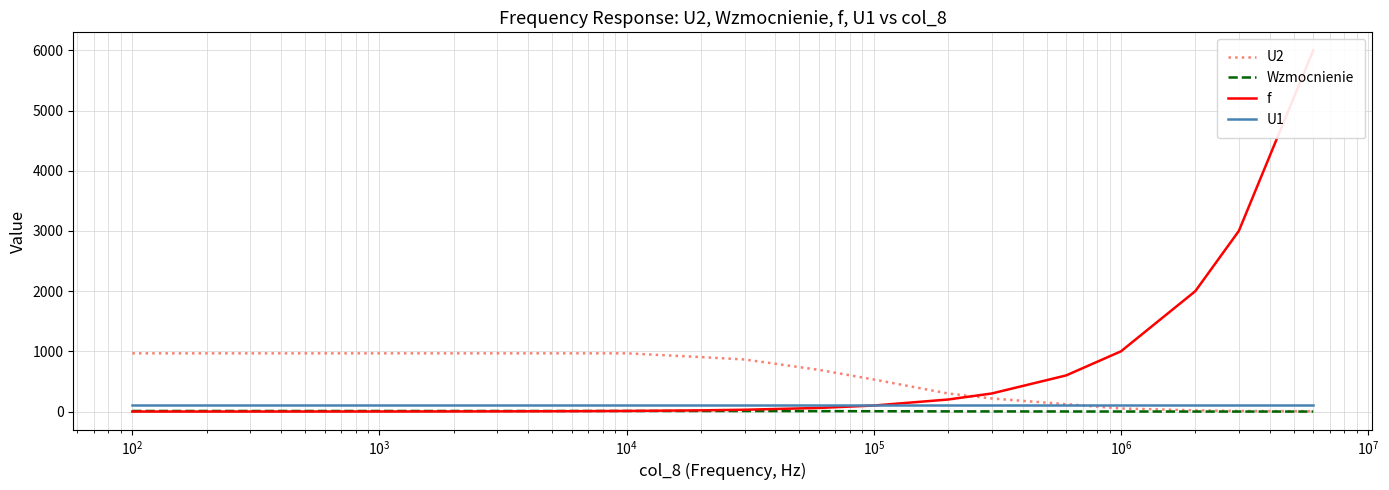

Reading left to right, transcribe all the data shown in this chart.

U2: 967.5	967.5	967.5	967.5	967.5	967.5	967.5	967.5	967.5	905.0	865.0	692.5	532.5	300.0	217.5	122.5	50.8	20.0	10.2	5.0
Wzmocnienie: 9.5	9.5	9.5	9.5	9.5	9.5	9.5	9.5	9.5	8.9	8.5	6.8	5.2	2.9	2.1	1.2	0.5	0.2	0.1	0.0
f: 0.1	0.2	0.3	0.6	1.0	2.0	3.0	6.0	10.0	20.0	30.0	60.0	100.0	200.0	300.0	600.0	1000.0	2000.0	3000.0	6000.0
U1: 101.8	101.8	101.8	101.8	101.8	101.8	101.8	101.8	101.8	101.8	101.8	101.8	101.8	101.8	101.8	101.8	101.8	101.8	101.8	101.8